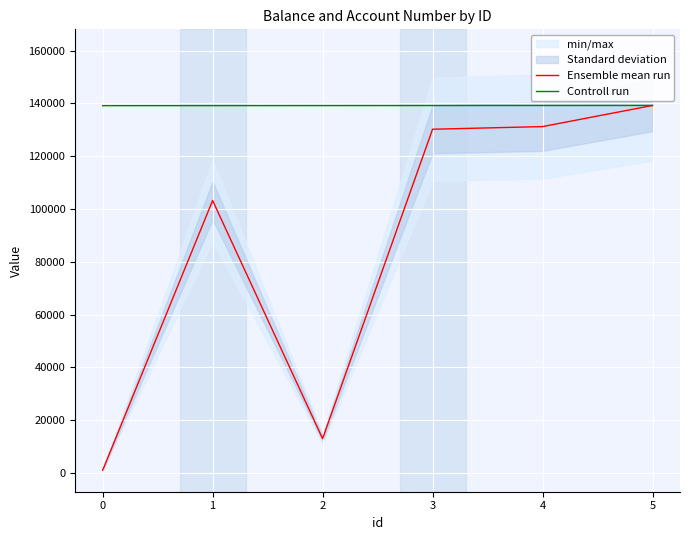

What is the spread (max minus min) of values at 3?

8972.2